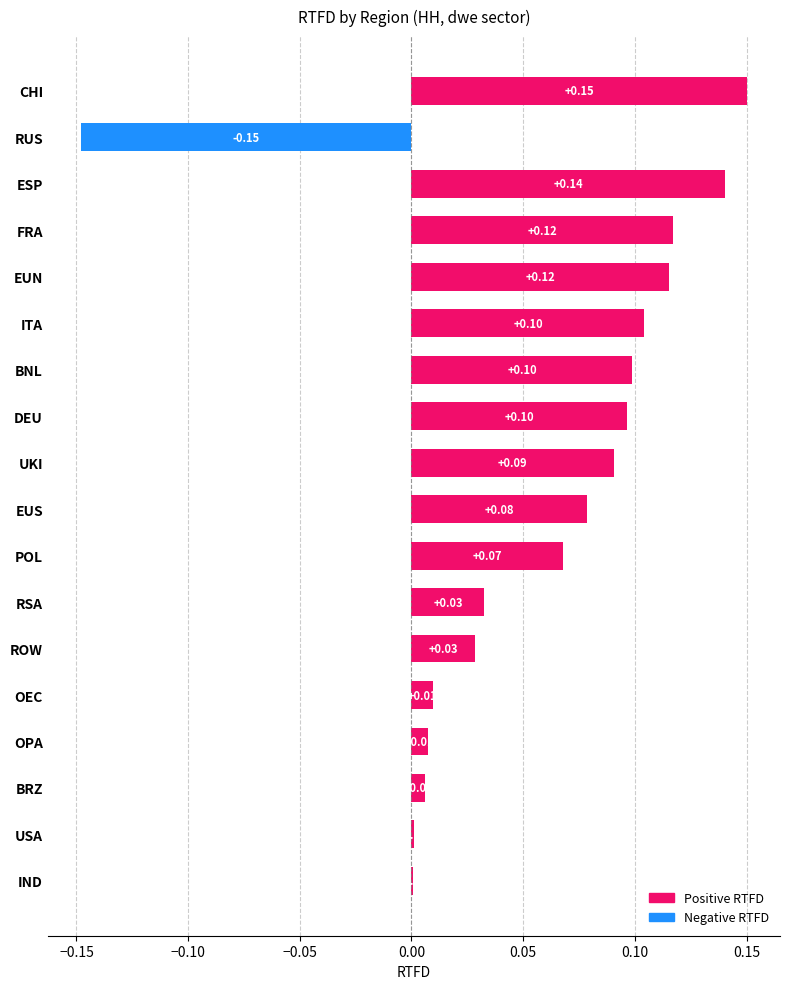

Which has a higher value, FRA or RSA?

FRA